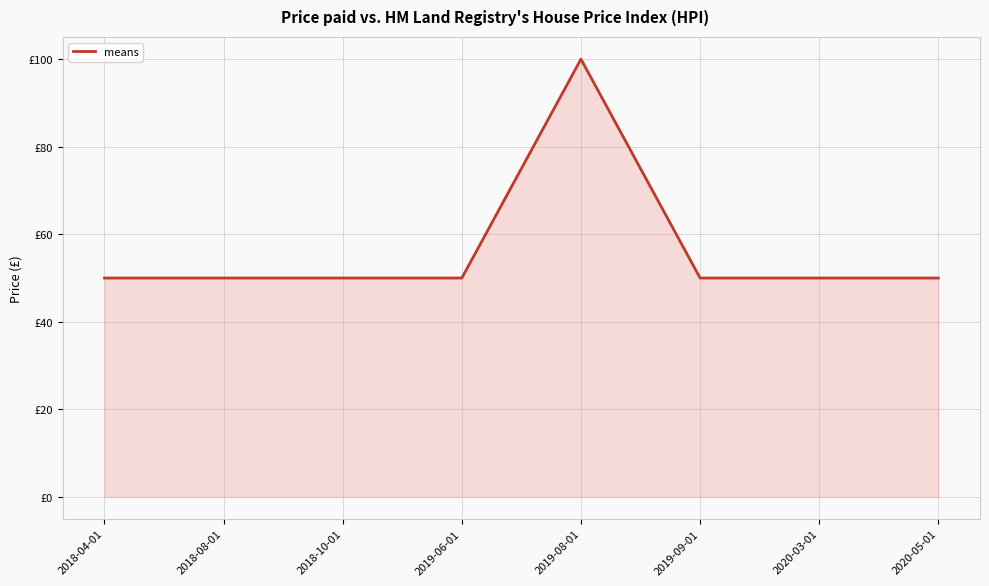

List the labels in order of value, smallest first.

2018-04-01, 2018-08-01, 2018-10-01, 2019-06-01, 2019-09-01, 2020-03-01, 2020-05-01, 2019-08-01